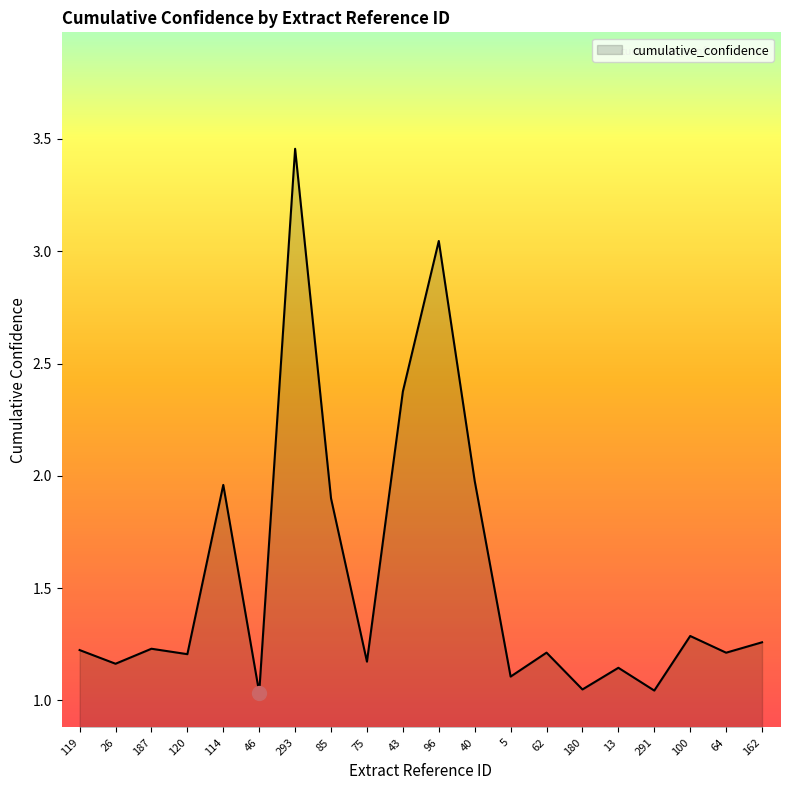

Which label corresponds to the largest value in the chart?

293